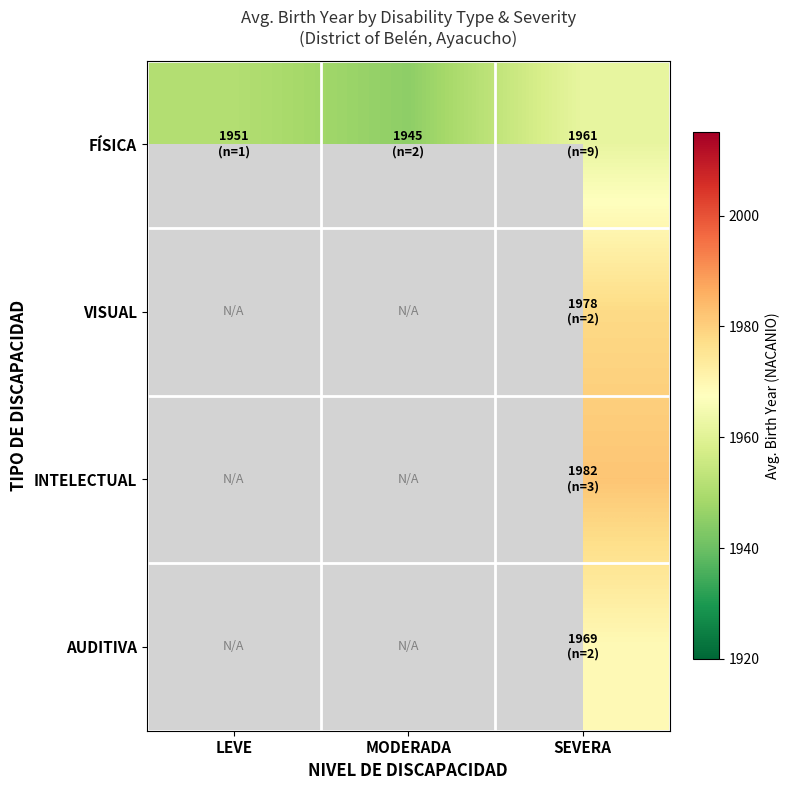

Which series has the largest range (max minus min)?

FÍSICA